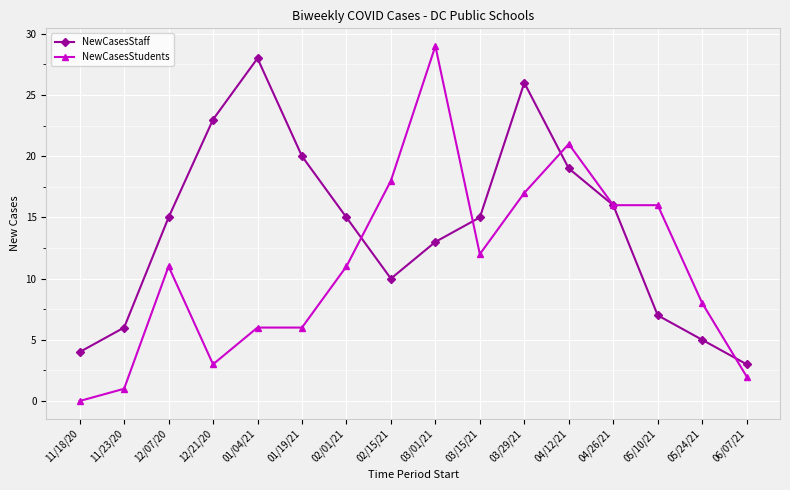

Is it true that NewCasesStaff equals 12 at 04/12/21?

False